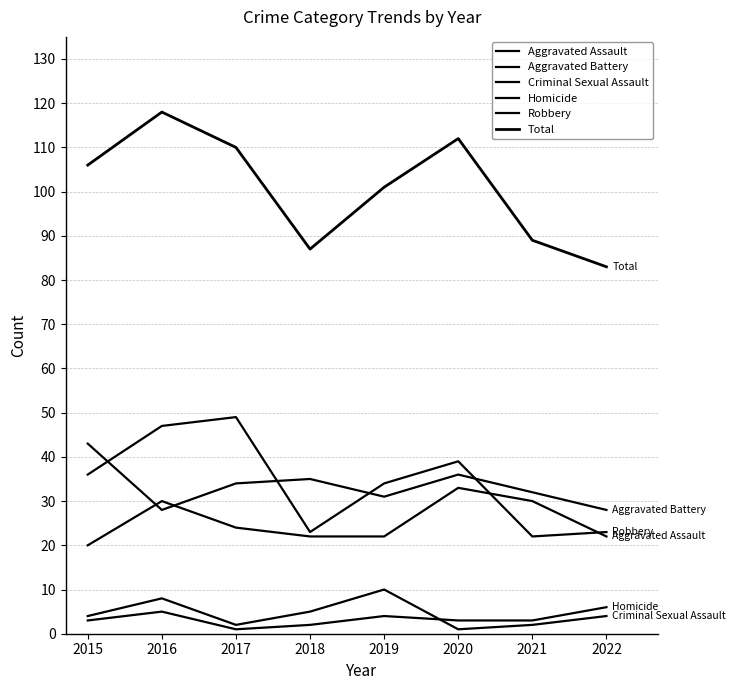

Does the chart display data point markers on the line(s)?

No